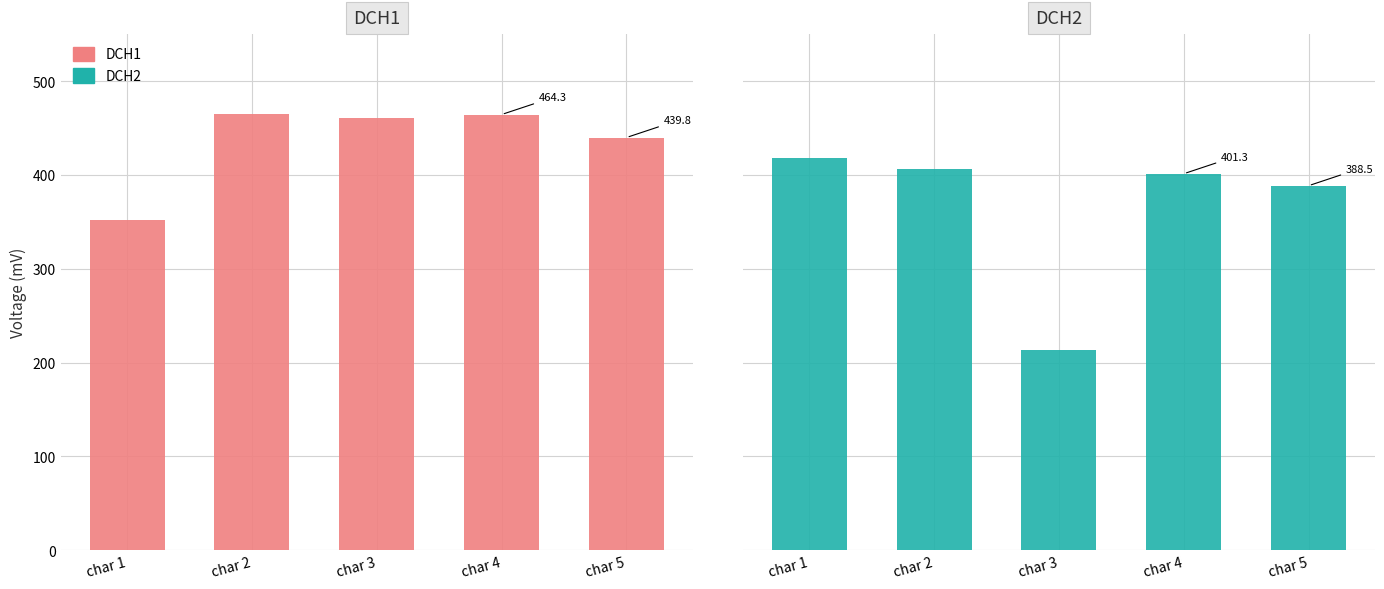

Reading right to left, what are all the values shown in this chart?

DCH1: 439.8	464.3	461.0	464.9	351.7
DCH2: 388.5	401.3	213.8	406.5	417.5